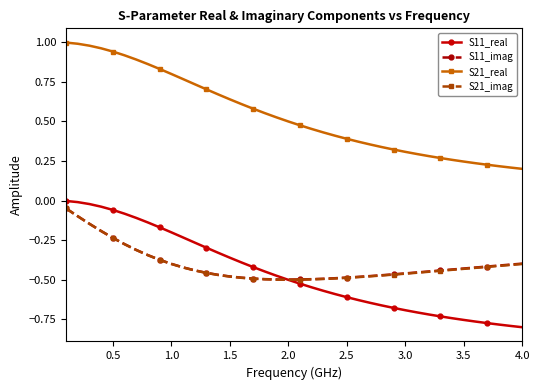

Which series has the largest range (max minus min)?

S21_real